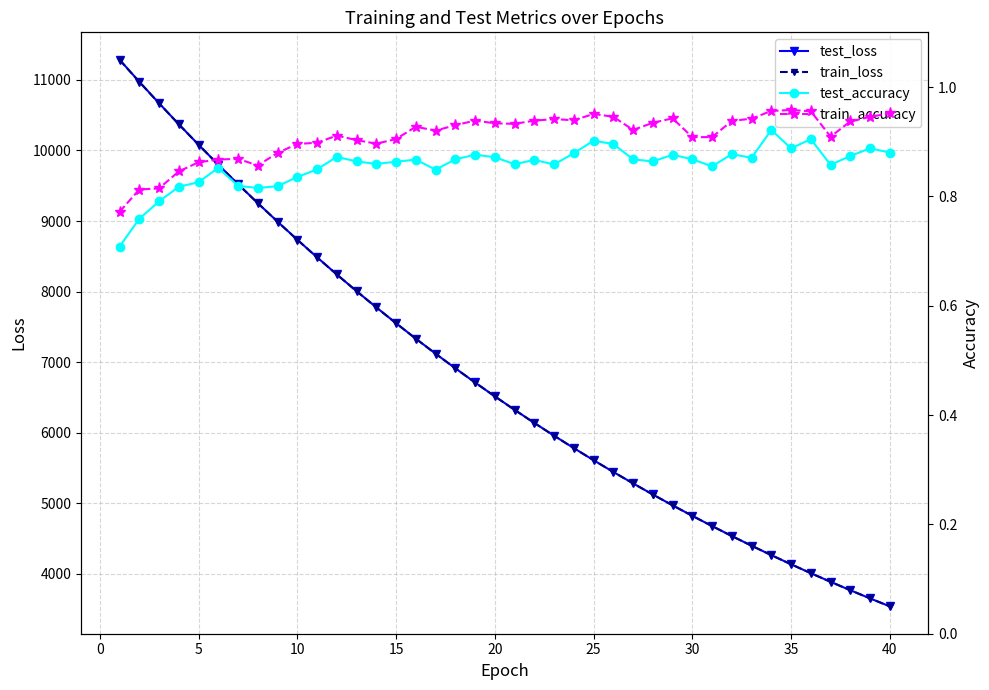

The value of train_loss at 10 is 15626.0. True or false?

False